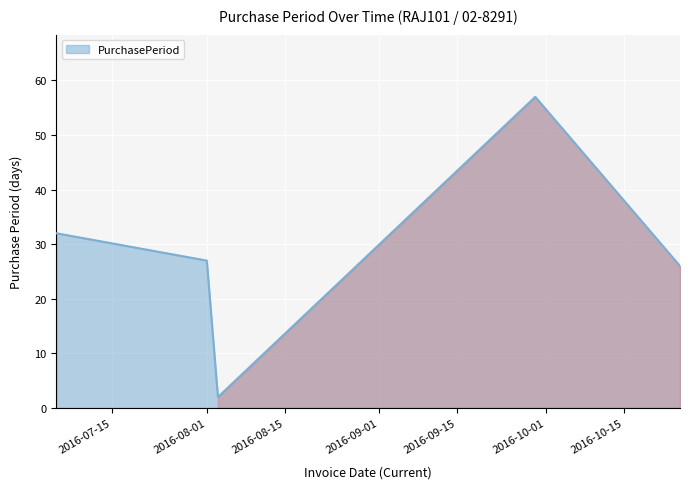

Does the chart display data point markers on the line(s)?

No